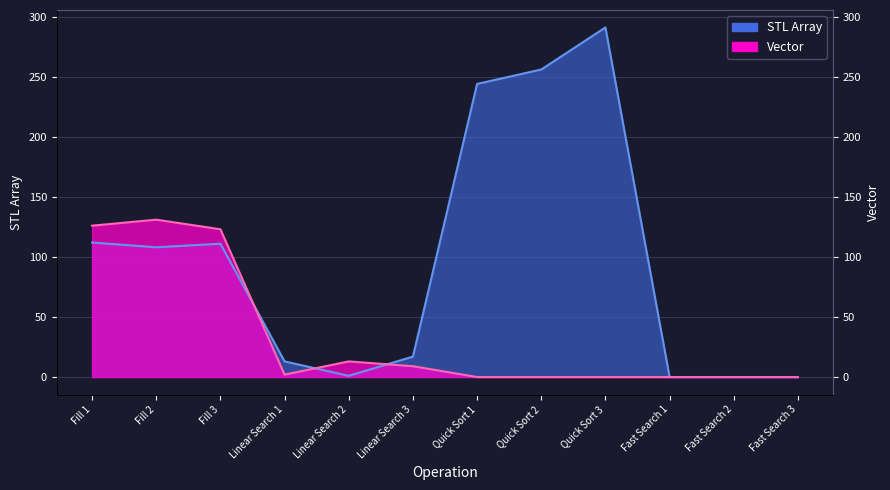

After their last crossing, which series has the higher values: Vector or STL Array?

STL Array